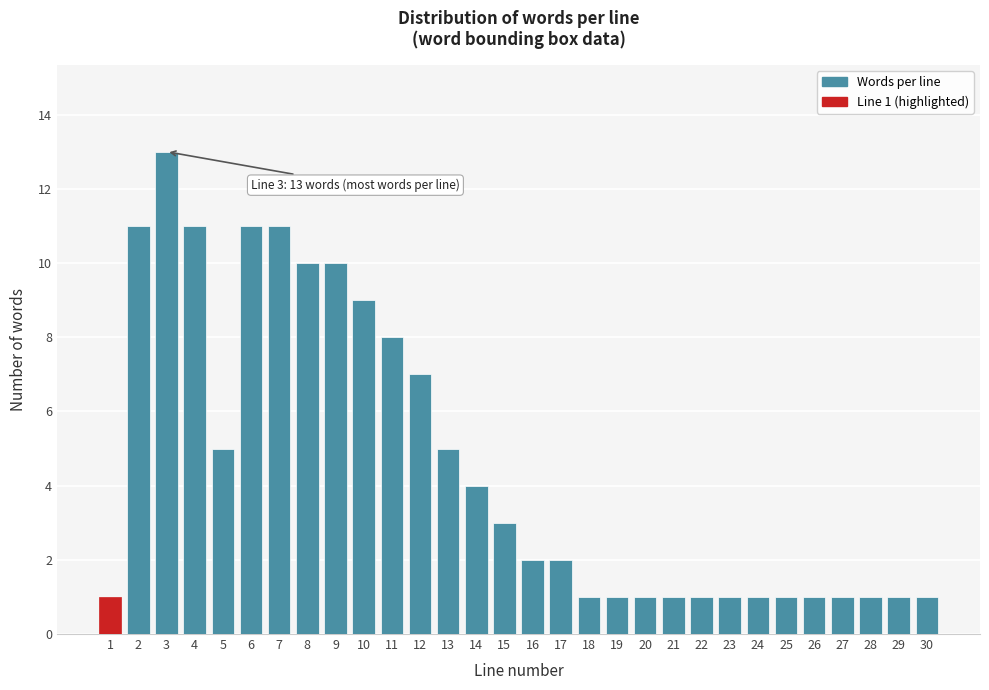

Reading right to left, transcribe all the data shown in this chart.

30=1	29=1	28=1	27=1	26=1	25=1	24=1	23=1	22=1	21=1	20=1	19=1	18=1	17=2	16=2	15=3	14=4	13=5	12=7	11=8	10=9	9=10	8=10	7=11	6=11	5=5	4=11	3=13	2=11	1=1